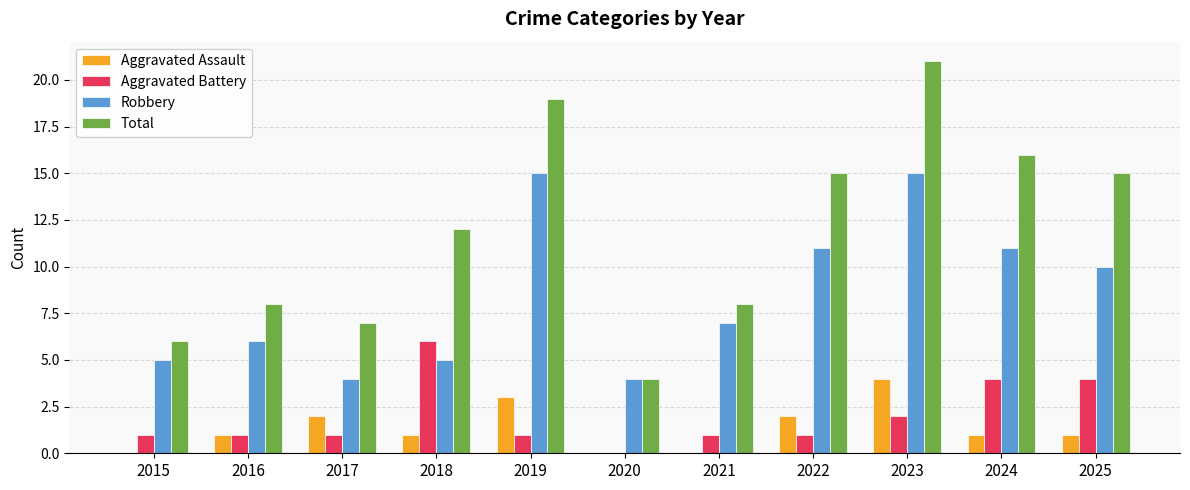

Are the bars horizontal?

No